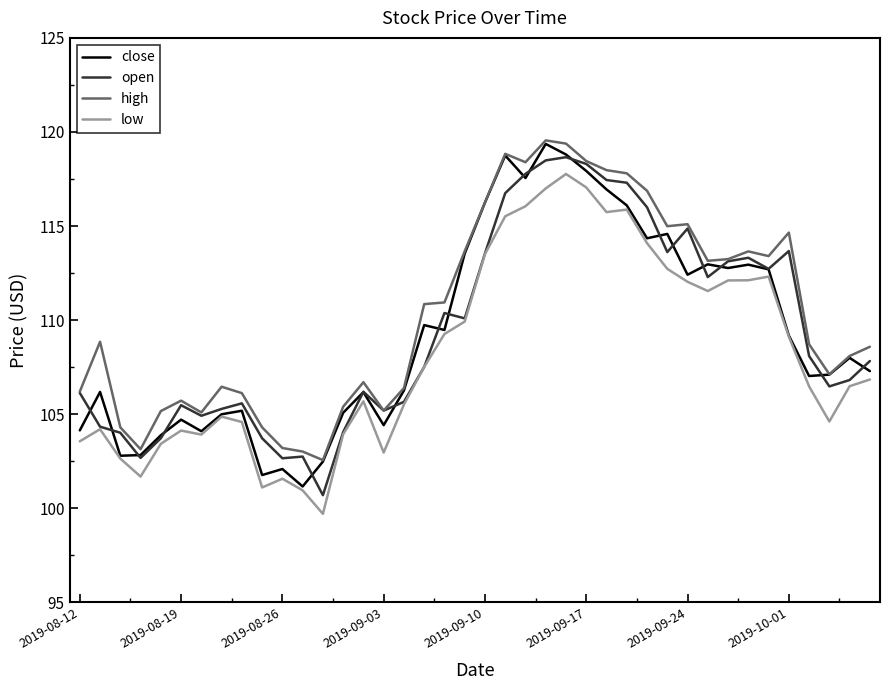

What is the difference between the maximum and second lowest values in the high series?

16.5